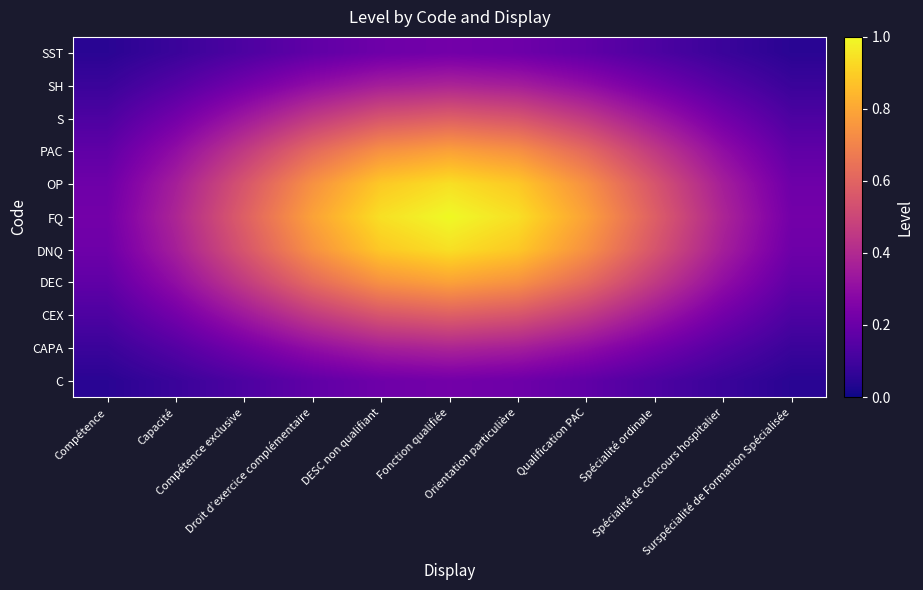

Reading right to left, what are all the values shown in this chart?

C: Surspécialité de Formation Spécialisée=0.0	Spécialité de concours hospitalier=0.1	Spécialité ordinale=0.1	Qualification PAC=0.2	Orientation particulière=0.2	Fonction qualifiée=0.2	DESC non qualifiant=0.2	Droit d’exercice complémentaire=0.2	Compétence exclusive=0.1	Capacité=0.1	Compétence=0.0
CAPA: Surspécialité de Formation Spécialisée=0.1	Spécialité de concours hospitalier=0.1	Spécialité ordinale=0.2	Qualification PAC=0.3	Orientation particulière=0.4	Fonction qualifiée=0.4	DESC non qualifiant=0.4	Droit d’exercice complémentaire=0.3	Compétence exclusive=0.2	Capacité=0.1	Compétence=0.1
CEX: Surspécialité de Formation Spécialisée=0.1	Spécialité de concours hospitalier=0.2	Spécialité ordinale=0.3	Qualification PAC=0.5	Orientation particulière=0.5	Fonction qualifiée=0.6	DESC non qualifiant=0.5	Droit d’exercice complémentaire=0.5	Compétence exclusive=0.3	Capacité=0.2	Compétence=0.1
DEC: Surspécialité de Formation Spécialisée=0.2	Spécialité de concours hospitalier=0.3	Spécialité ordinale=0.5	Qualification PAC=0.6	Orientation particulière=0.7	Fonction qualifiée=0.8	DESC non qualifiant=0.7	Droit d’exercice complémentaire=0.6	Compétence exclusive=0.5	Capacité=0.3	Compétence=0.2
DNQ: Surspécialité de Formation Spécialisée=0.2	Spécialité de concours hospitalier=0.4	Spécialité ordinale=0.5	Qualification PAC=0.7	Orientation particulière=0.9	Fonction qualifiée=0.9	DESC non qualifiant=0.9	Droit d’exercice complémentaire=0.7	Compétence exclusive=0.5	Capacité=0.4	Compétence=0.2
FQ: Surspécialité de Formation Spécialisée=0.2	Spécialité de concours hospitalier=0.4	Spécialité ordinale=0.6	Qualification PAC=0.8	Orientation particulière=0.9	Fonction qualifiée=1.0	DESC non qualifiant=0.9	Droit d’exercice complémentaire=0.8	Compétence exclusive=0.6	Capacité=0.4	Compétence=0.2
OP: Surspécialité de Formation Spécialisée=0.2	Spécialité de concours hospitalier=0.4	Spécialité ordinale=0.5	Qualification PAC=0.7	Orientation particulière=0.9	Fonction qualifiée=0.9	DESC non qualifiant=0.9	Droit d’exercice complémentaire=0.7	Compétence exclusive=0.5	Capacité=0.4	Compétence=0.2
PAC: Surspécialité de Formation Spécialisée=0.2	Spécialité de concours hospitalier=0.3	Spécialité ordinale=0.5	Qualification PAC=0.6	Orientation particulière=0.7	Fonction qualifiée=0.8	DESC non qualifiant=0.7	Droit d’exercice complémentaire=0.6	Compétence exclusive=0.5	Capacité=0.3	Compétence=0.2
S: Surspécialité de Formation Spécialisée=0.1	Spécialité de concours hospitalier=0.2	Spécialité ordinale=0.3	Qualification PAC=0.5	Orientation particulière=0.5	Fonction qualifiée=0.6	DESC non qualifiant=0.5	Droit d’exercice complémentaire=0.5	Compétence exclusive=0.3	Capacité=0.2	Compétence=0.1
SH: Surspécialité de Formation Spécialisée=0.1	Spécialité de concours hospitalier=0.1	Spécialité ordinale=0.2	Qualification PAC=0.3	Orientation particulière=0.4	Fonction qualifiée=0.4	DESC non qualifiant=0.4	Droit d’exercice complémentaire=0.3	Compétence exclusive=0.2	Capacité=0.1	Compétence=0.1
SST: Surspécialité de Formation Spécialisée=0.0	Spécialité de concours hospitalier=0.1	Spécialité ordinale=0.1	Qualification PAC=0.2	Orientation particulière=0.2	Fonction qualifiée=0.2	DESC non qualifiant=0.2	Droit d’exercice complémentaire=0.2	Compétence exclusive=0.1	Capacité=0.1	Compétence=0.0